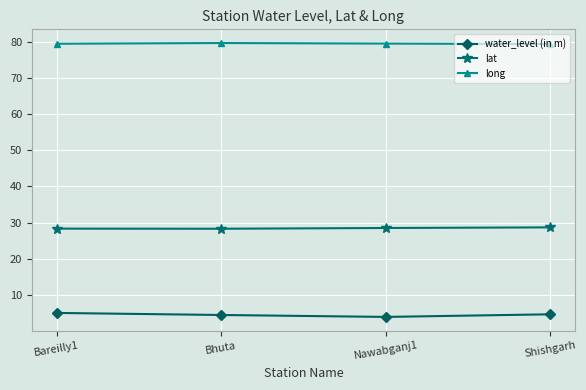

What is the difference between the highest and lowest values at Shishgarh?

74.6